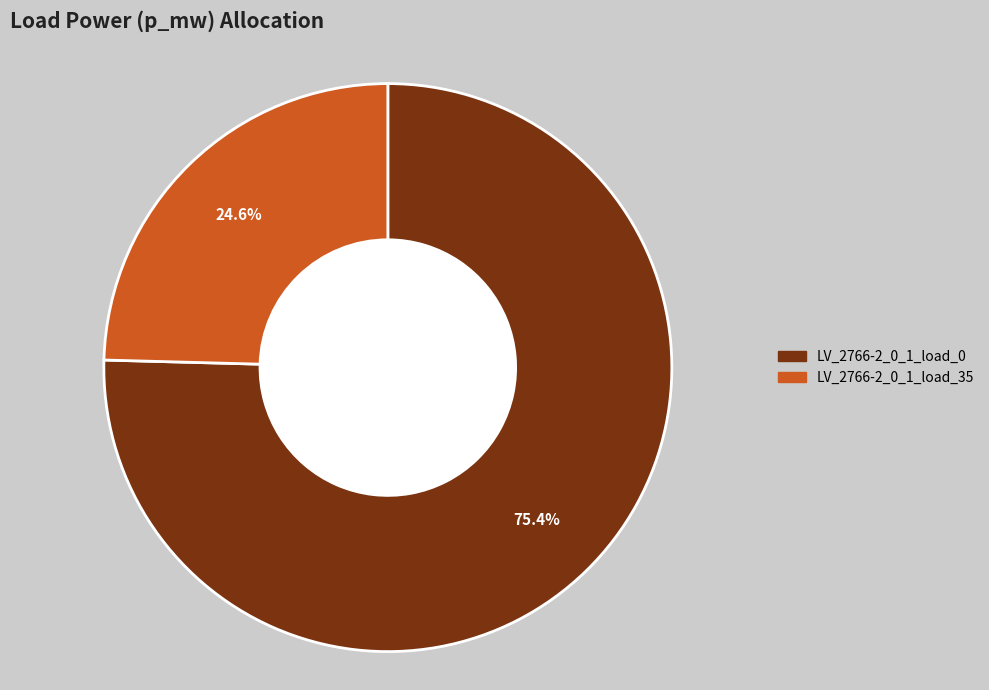

What percentage is the LV_2766-2_0_1_load_35 slice, to the nearest percent?

25%